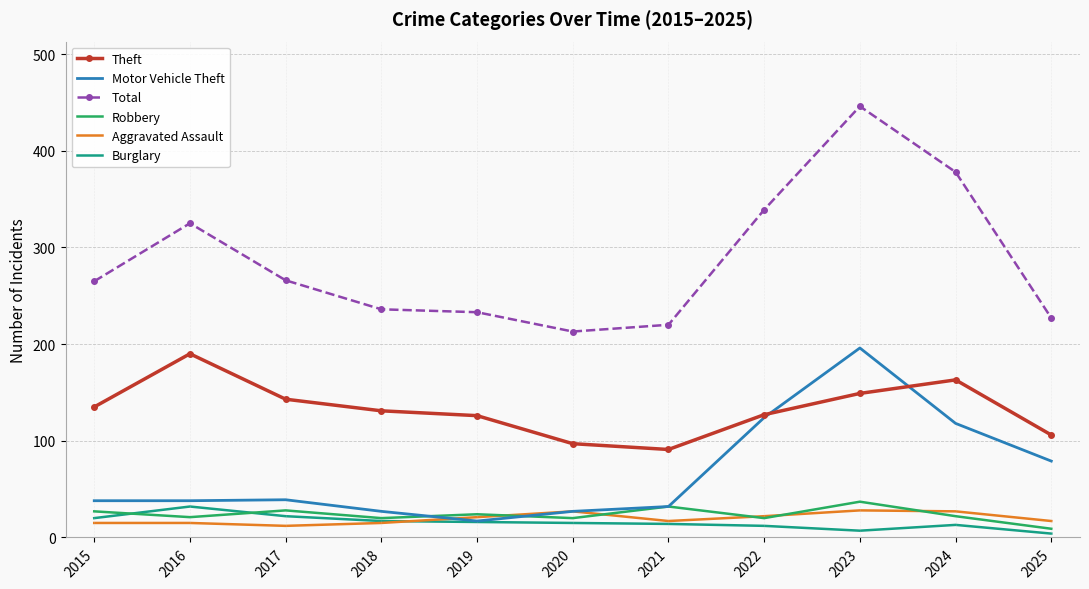

What is the highest value of the Theft series?

190